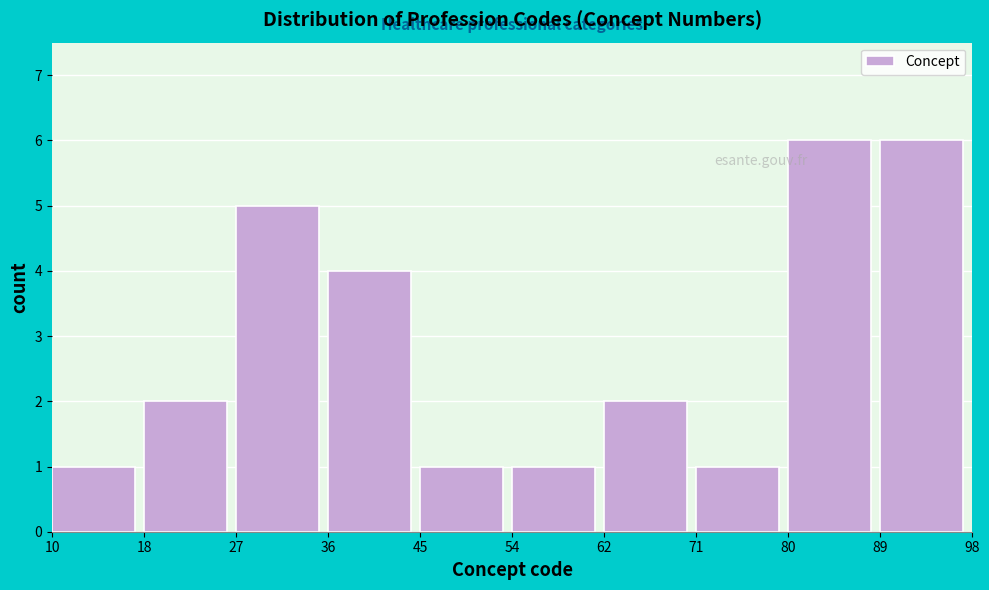

Reading left to right, list every bar in this chart as the range it spans on the x-axis followed by its height. The values are not printed on the chart, so give them approximately, as read against the axis.

10 to 18: 1
18 to 27: 2
27 to 36: 5
36 to 45: 4
45 to 54: 1
54 to 62: 1
62 to 71: 2
71 to 80: 1
80 to 89: 6
89 to 98: 6